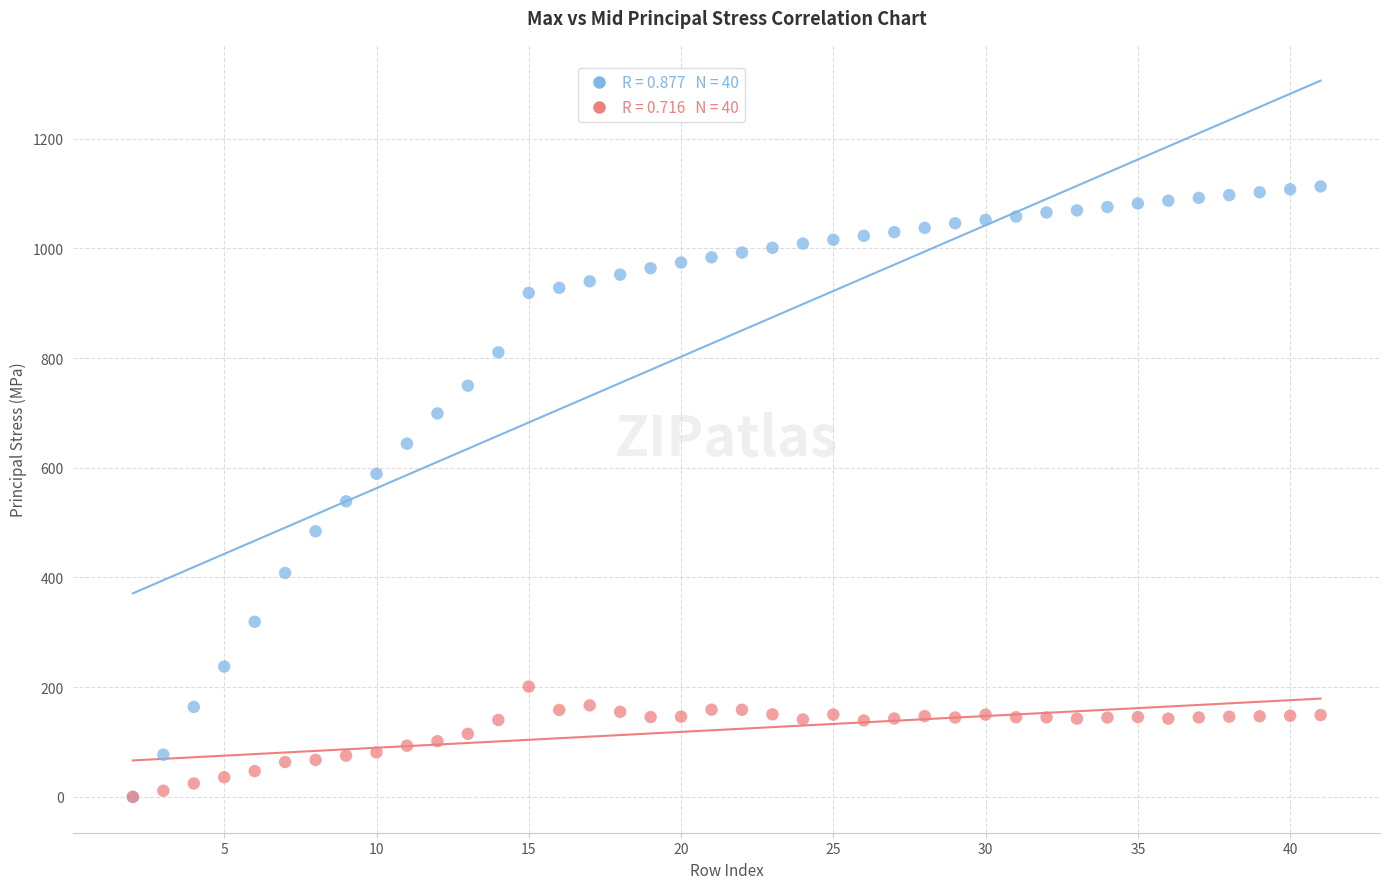

Across all series, what Y value is closest to 556?

538.9